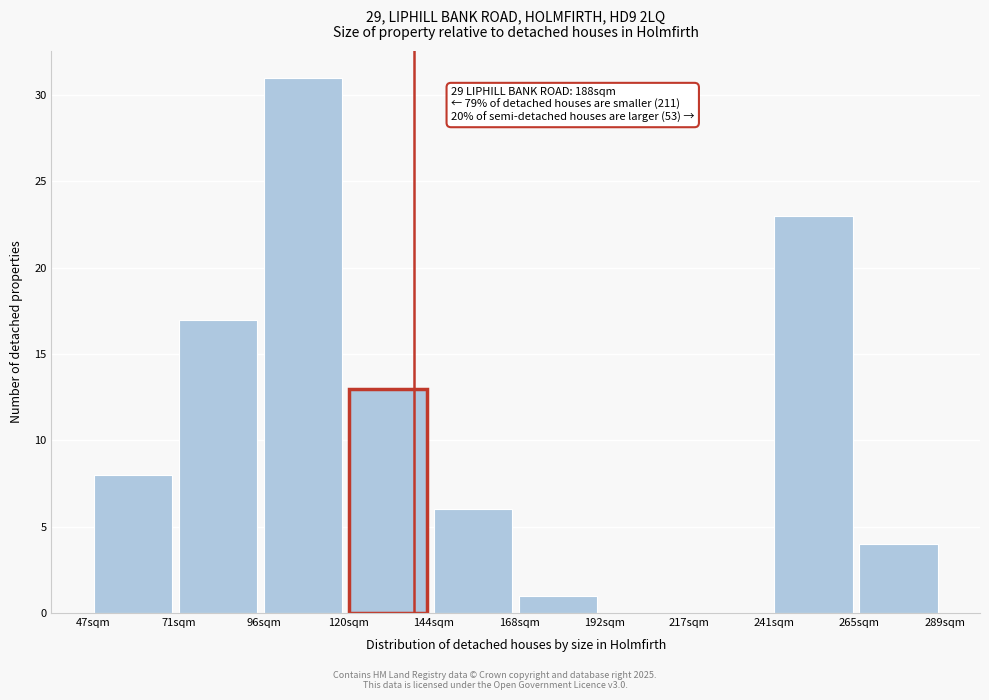

Reading left to right, what are all the values shown in this chart?

47sqm=8	71sqm=17	96sqm=31	120sqm=13	144sqm=6	168sqm=1	192sqm=0	217sqm=0	241sqm=23	265sqm=4